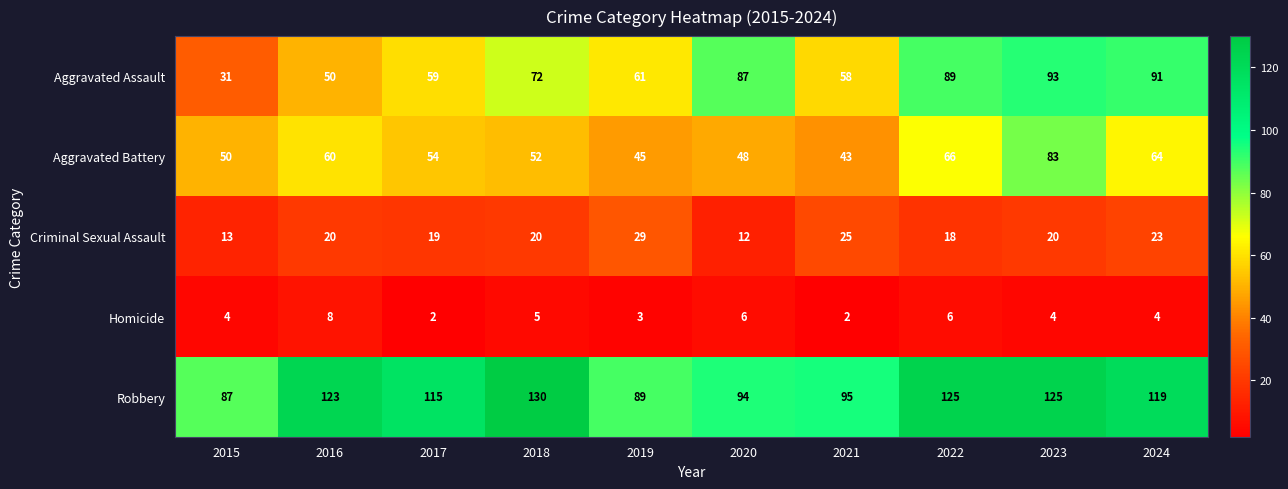

What is the approximate value of Robbery at 2023, to the nearest 5?

125